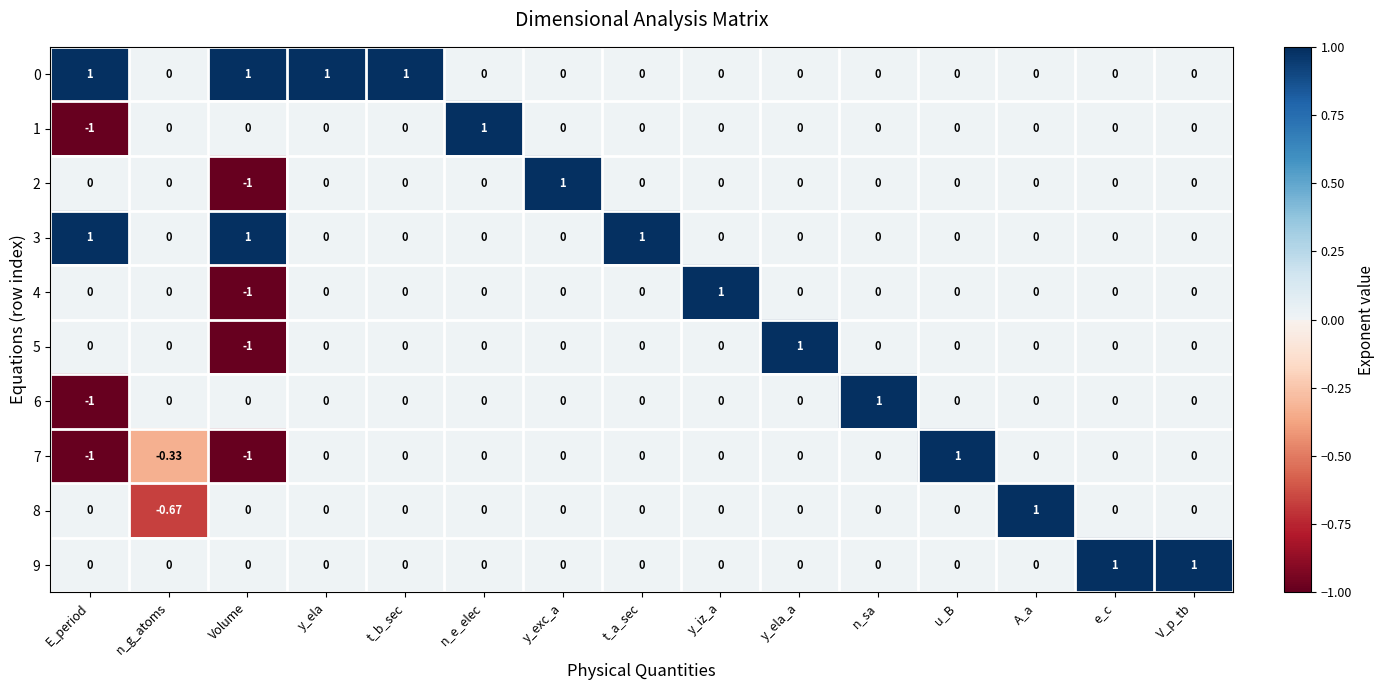

Count the number of data series in this chart.

10